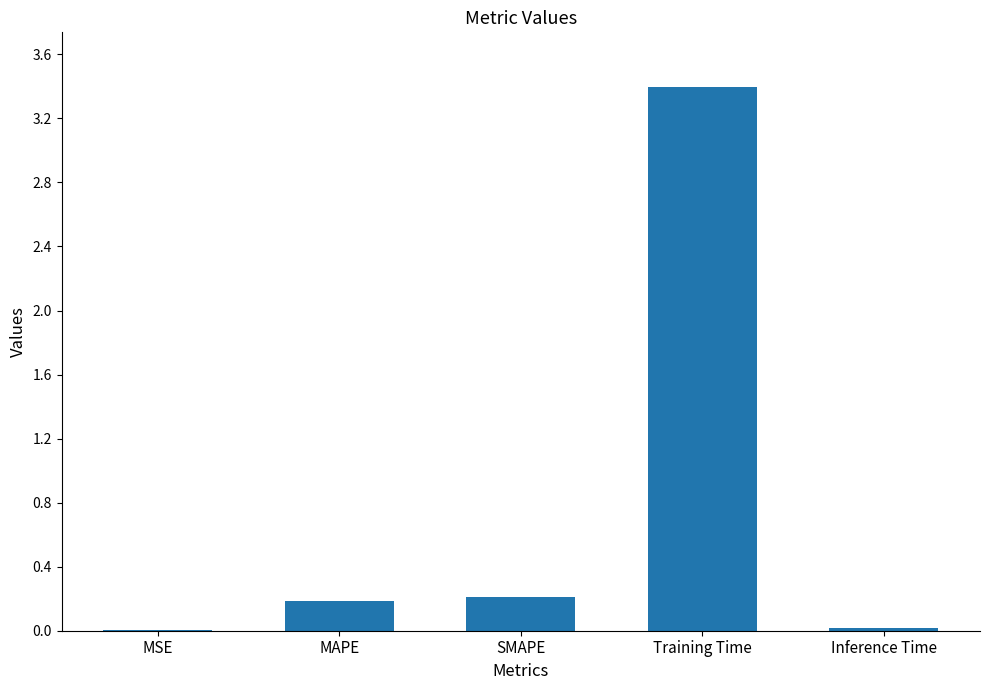

The value at SMAPE is 0.2. True or false?

True